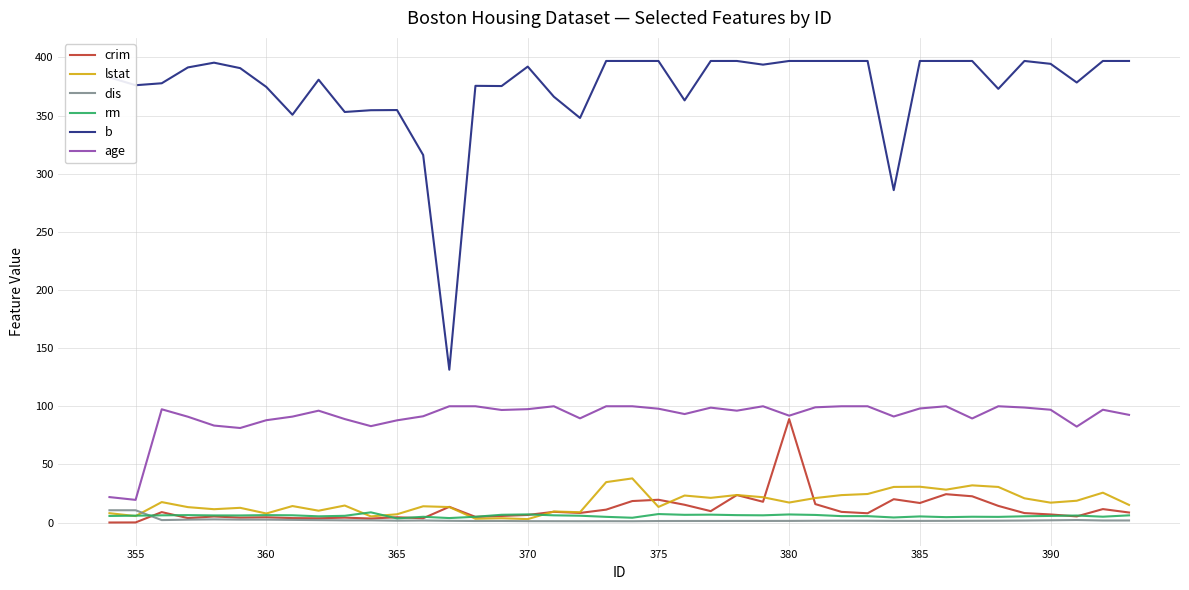

True or false: rm and age intersect in this chart.

False